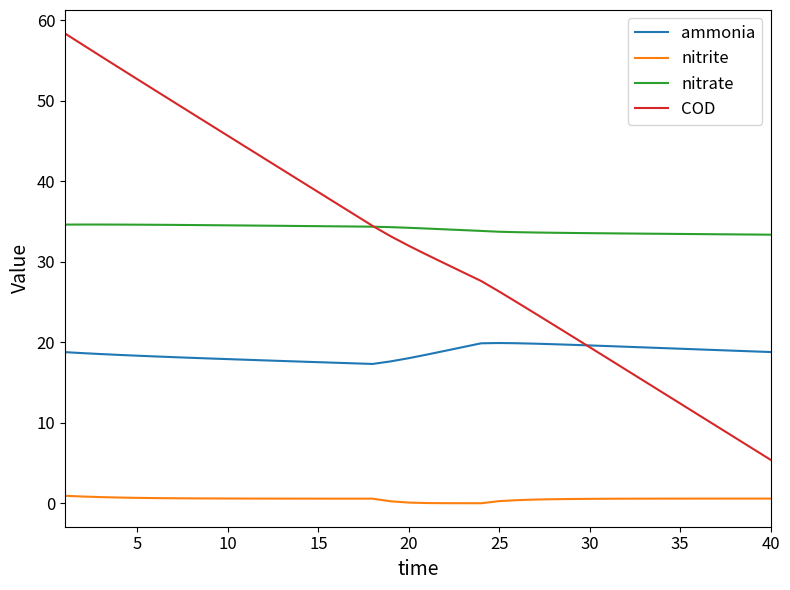

Which series has the widest spread of values?

COD